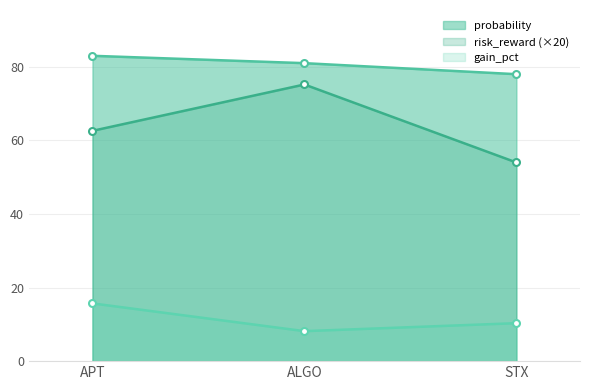

What is the value of the gain_pct point at the 2nd from the left?

8.2